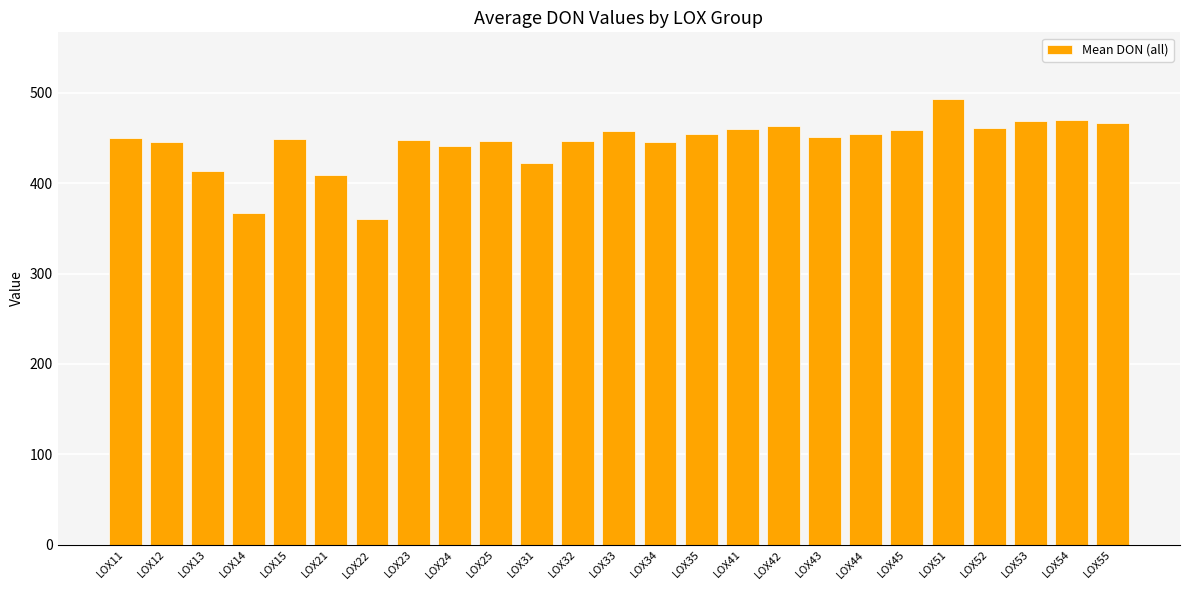

What is the maximum value shown in the chart?

493.0